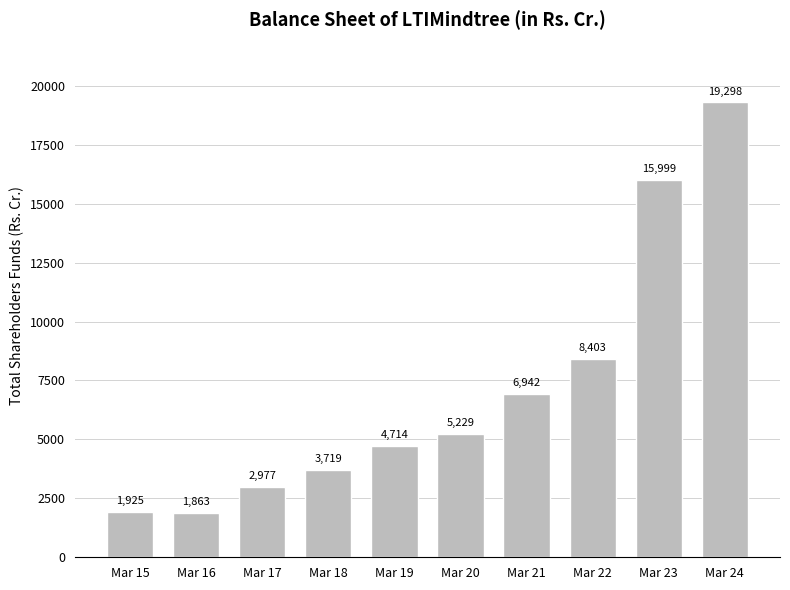

What is the value of the 5th bar from the left?

4713.5